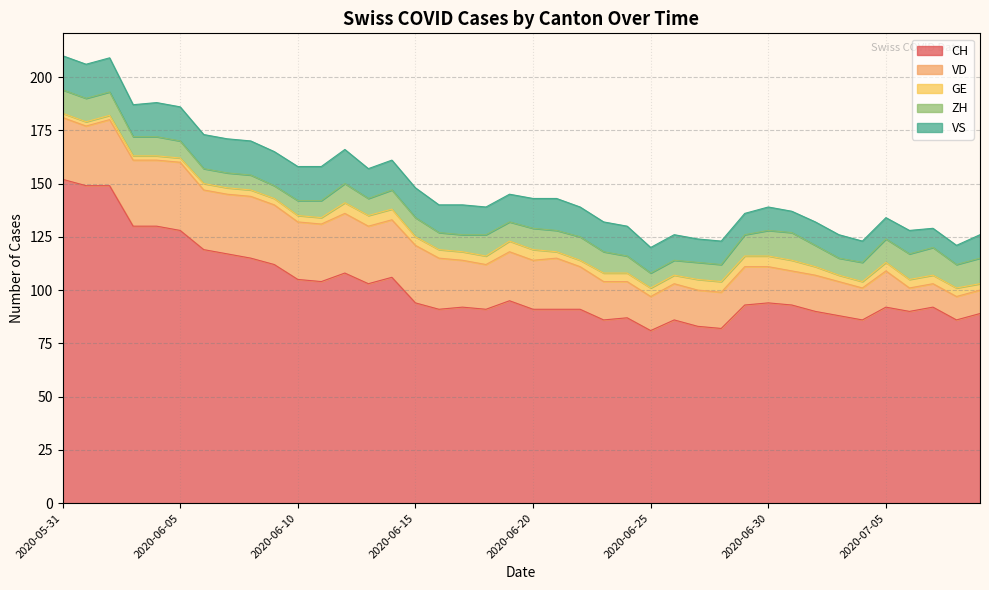

Between 2020-07-04 and 2020-07-09, which series saw the biggest shift?

VD